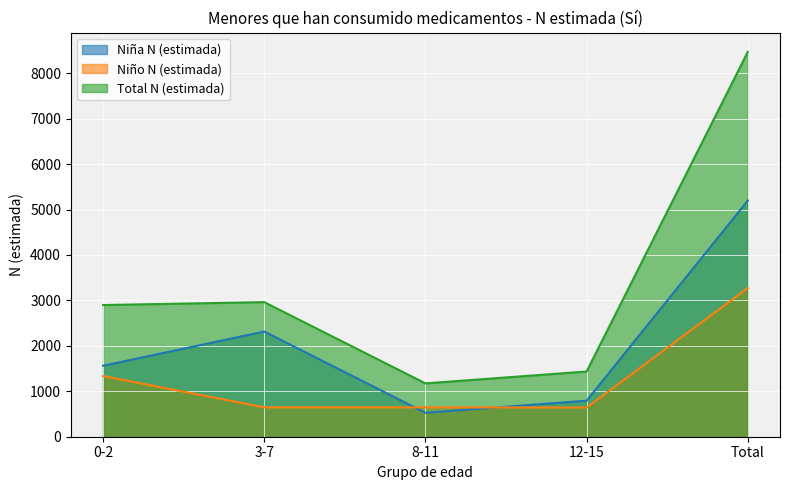

True or false: Total N (estimada) and Niño N (estimada) cross at least once.

False